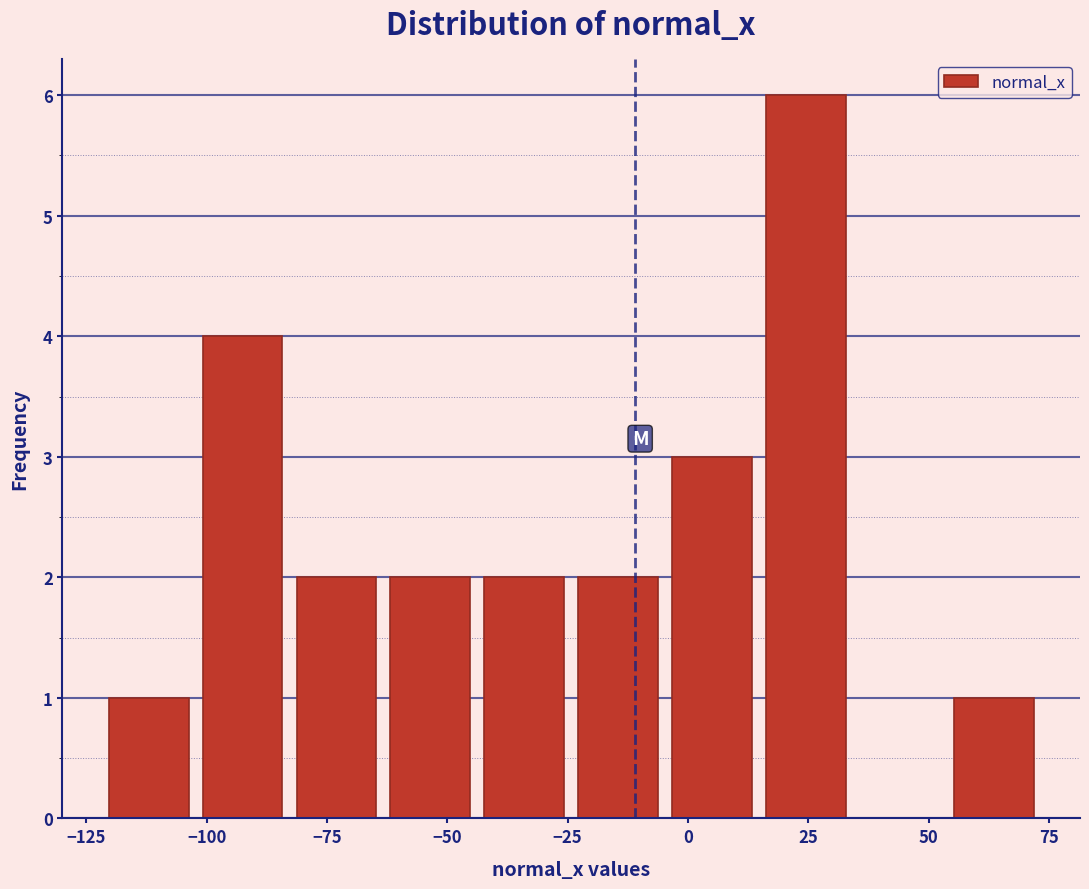

Read against the x-axis, roughly where is the centre of the tallest bar?

25